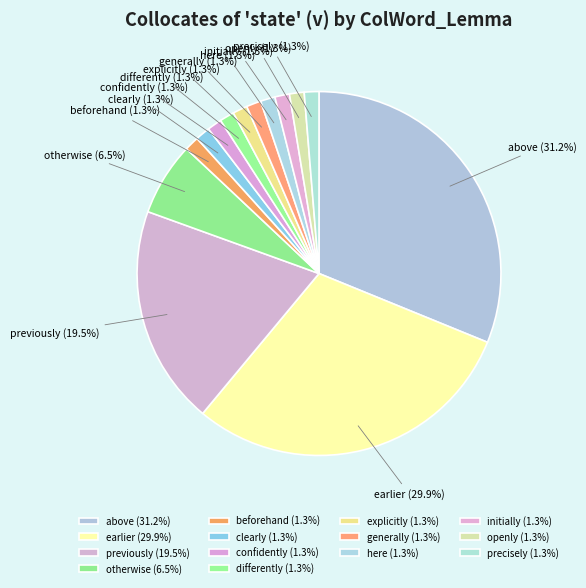

To the nearest percent, what is the difference between the largest and smallest slice percentages?

30%